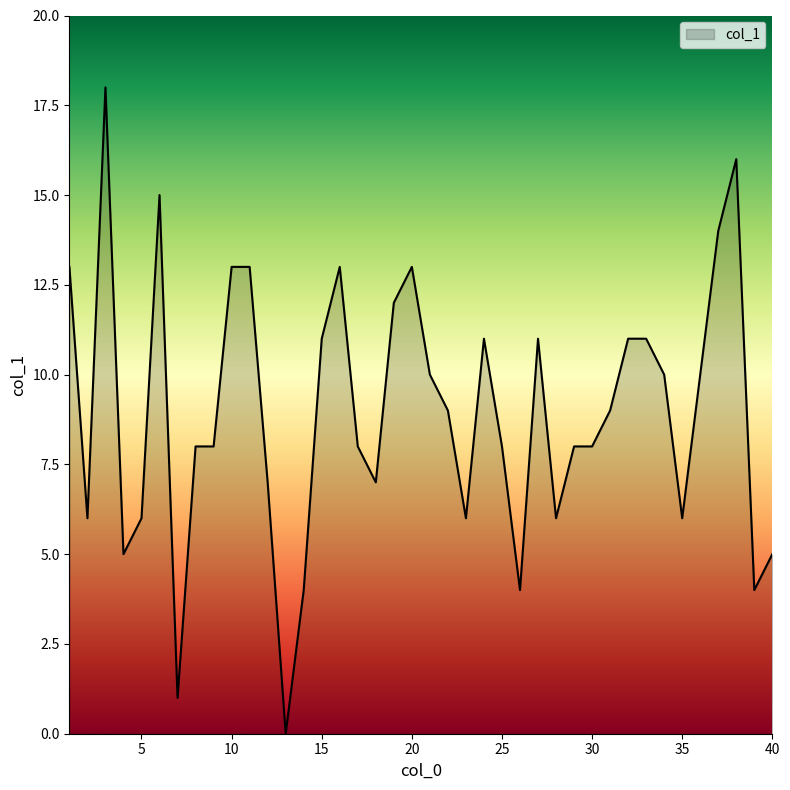

What is the difference between the maximum and minimum values?

18